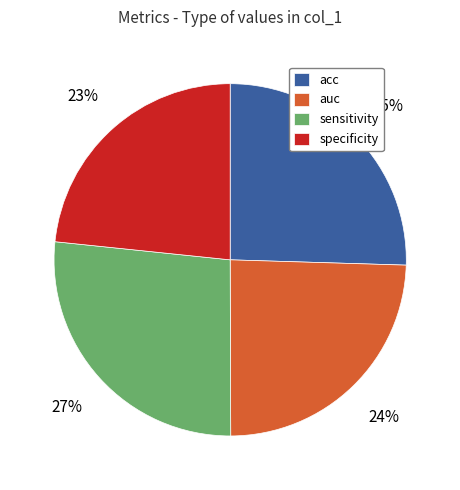

To the nearest percent, what is the difference between the auc and acc slice percentages?

1%